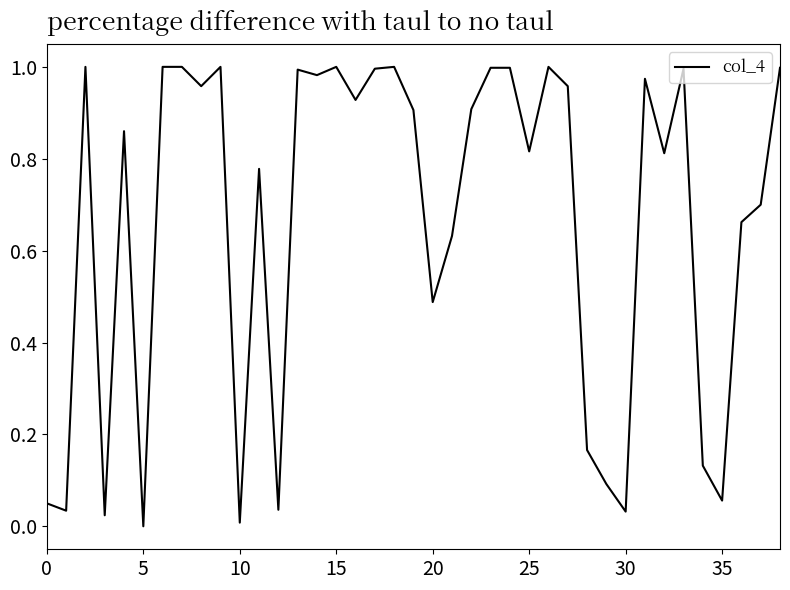

Is it true that the value at 5 is 0.6?

False